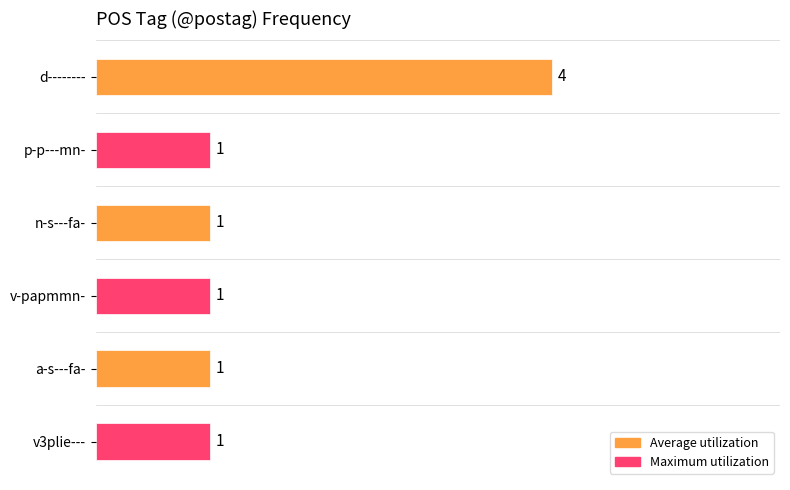

Which category has the highest value across all series?

d--------